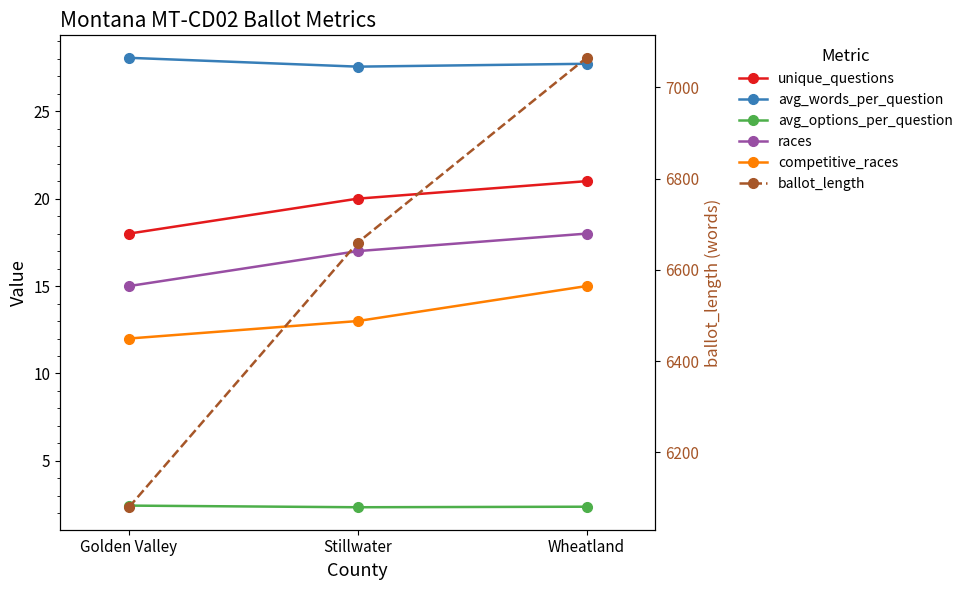

Where is races nearest to the value 16?

Golden Valley